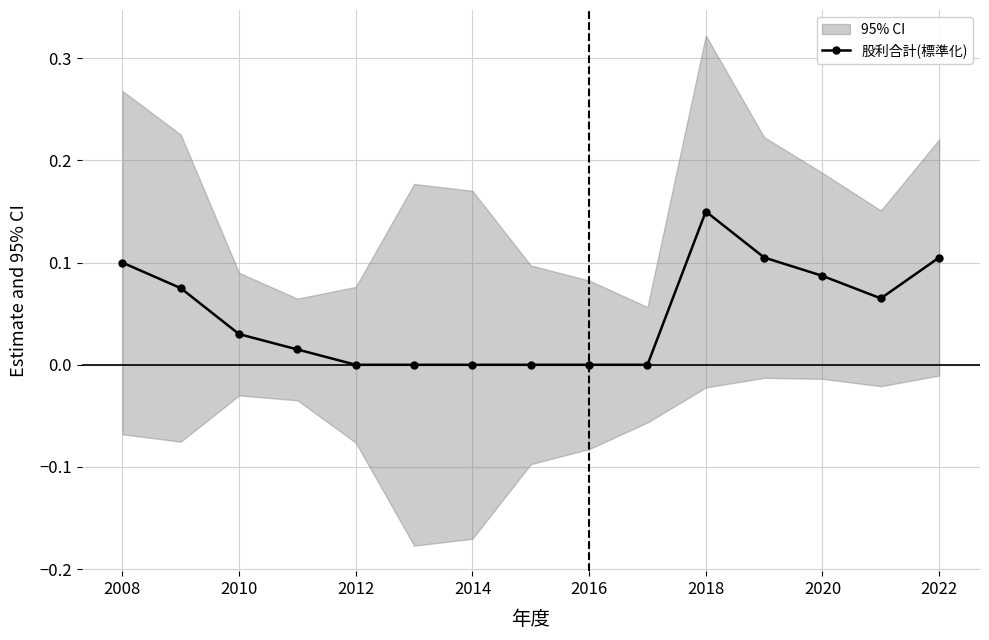

True or false: the data shows 0.1 at 9.

False